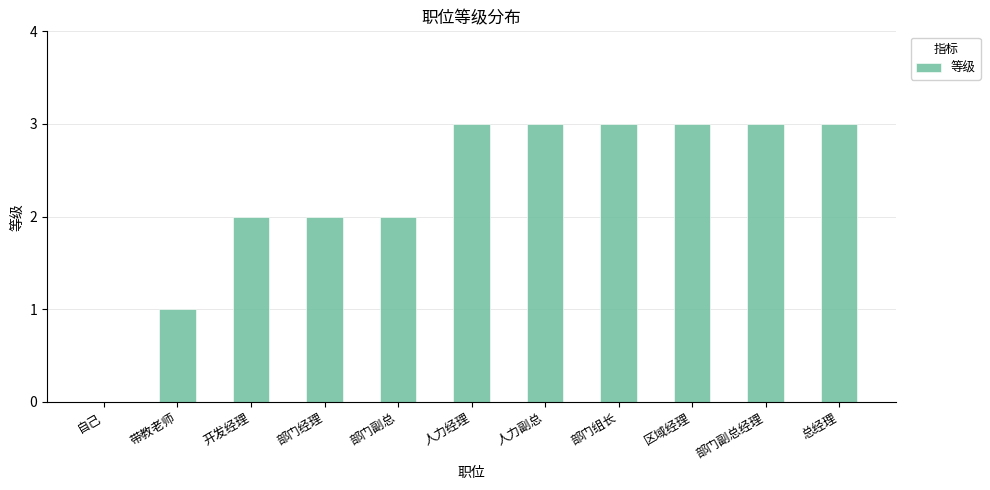

What is the greatest value displayed?

3